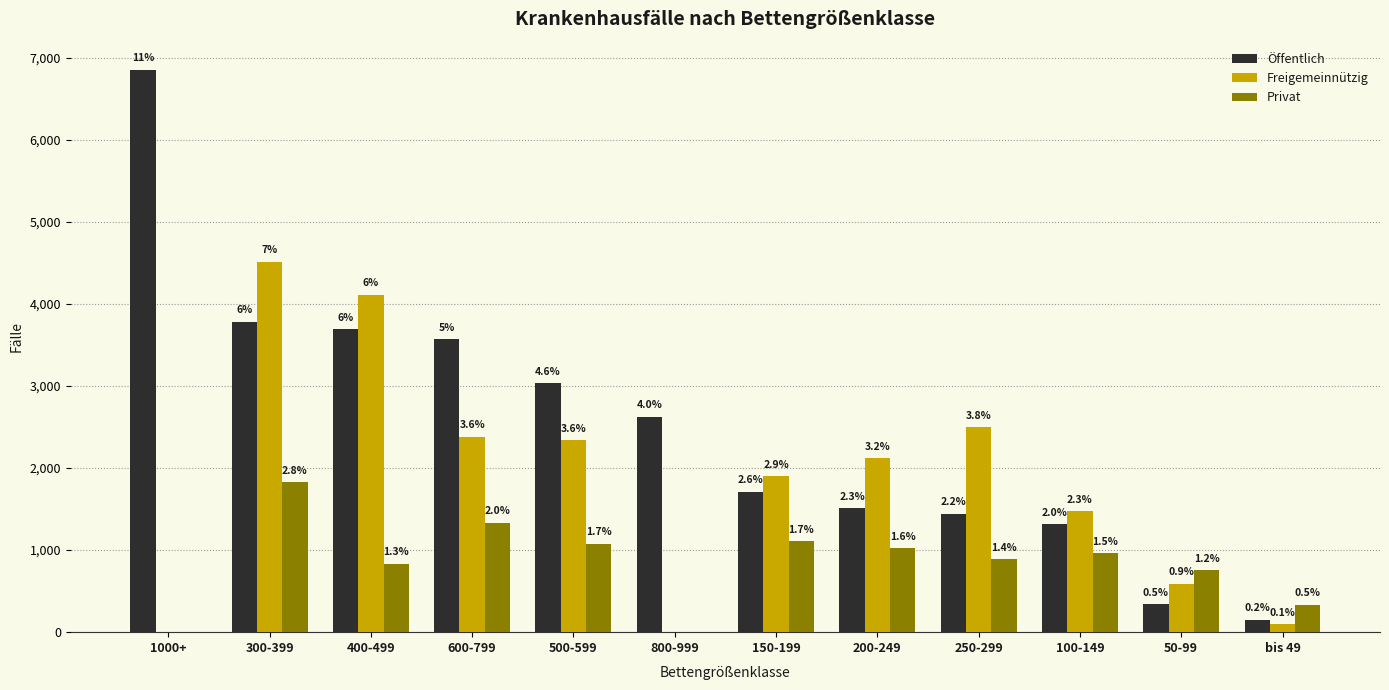

What is the value of the Öffentlich bar at the 1st from the left?

6853